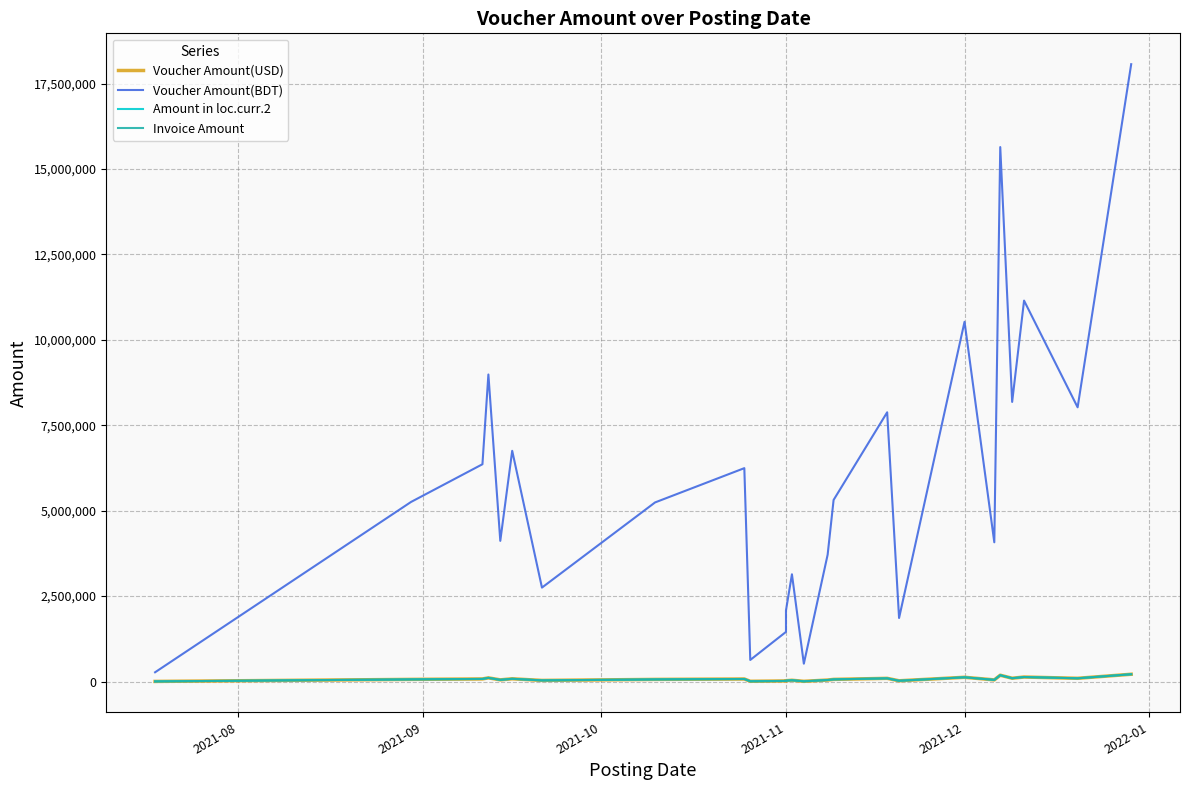

What is the value of the Amount in loc.curr.2 point at the 18th from the left?

21938.2